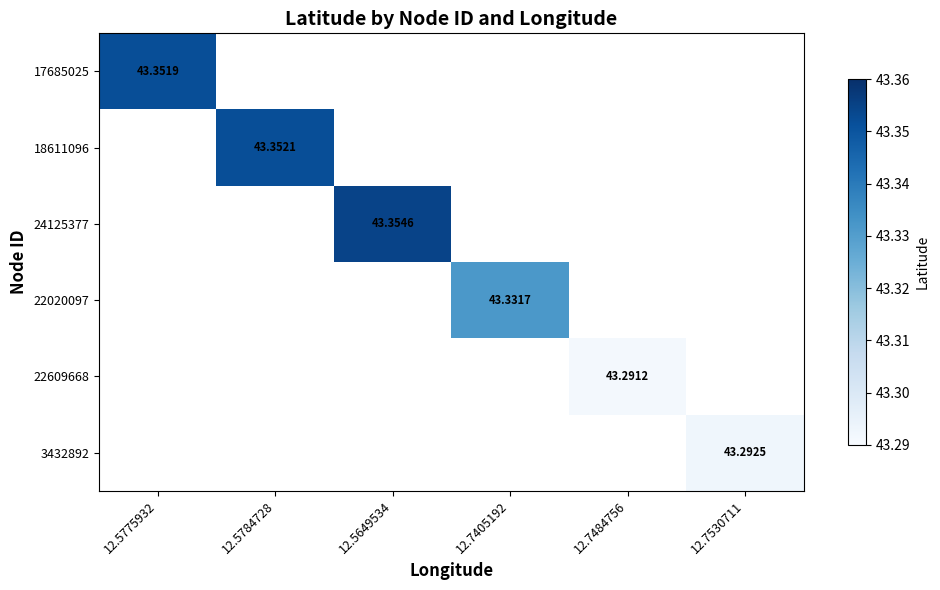

What is the maximum value shown in the chart?

43.4